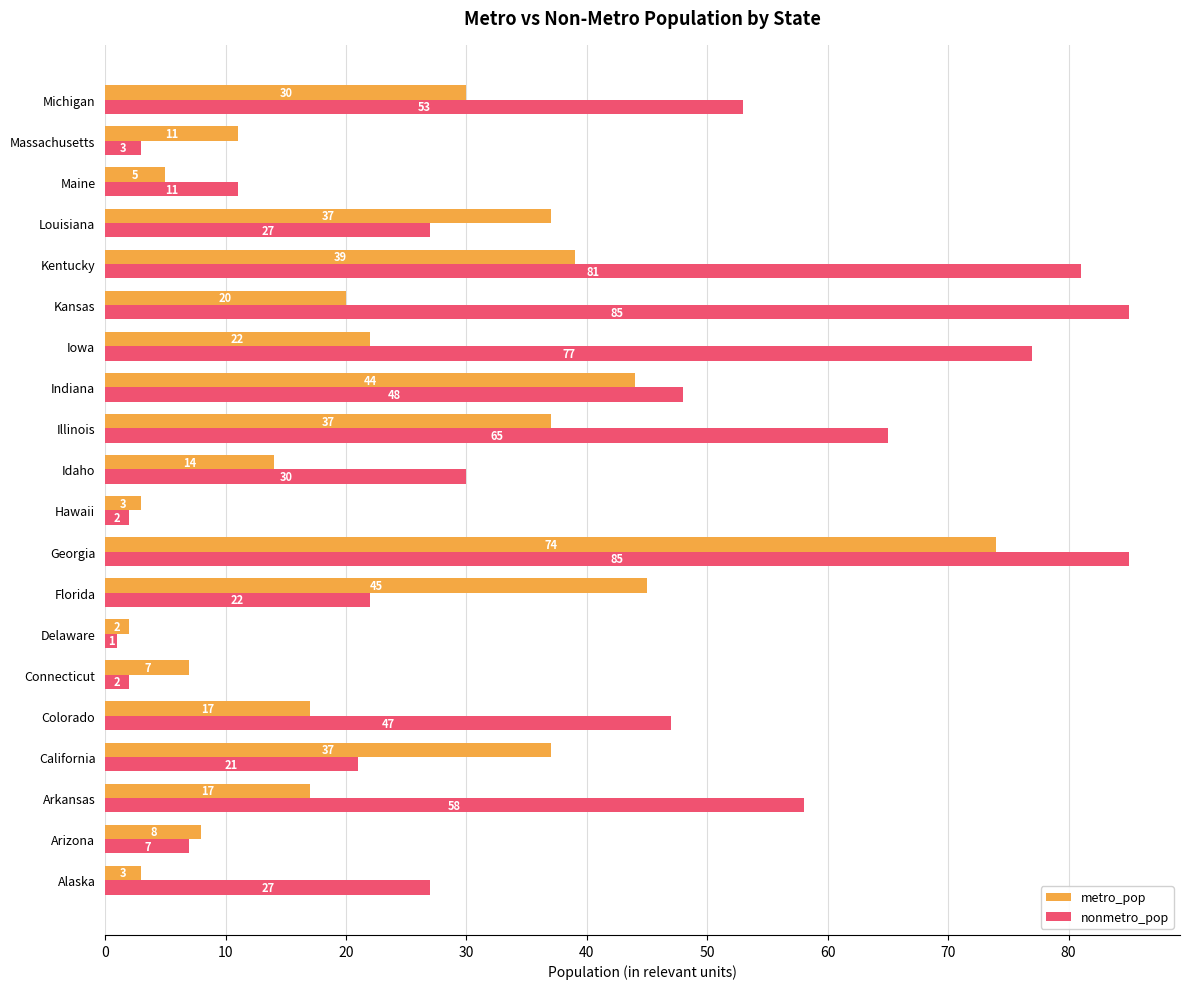

Rank the series at Kentucky from lowest to highest value.

metro_pop, nonmetro_pop